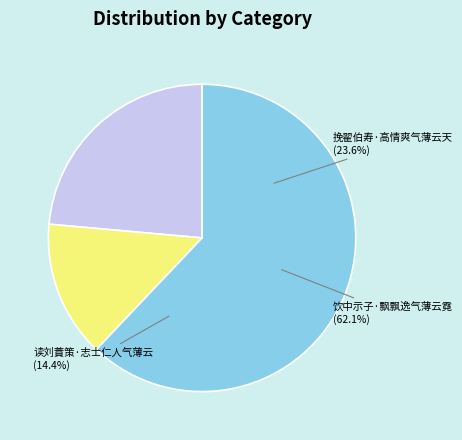

Combined, what portion of the pie is 饮中示子·飘飘逸气薄云霓 and 挽翟伯寿·高情爽气薄云天?

85.6%